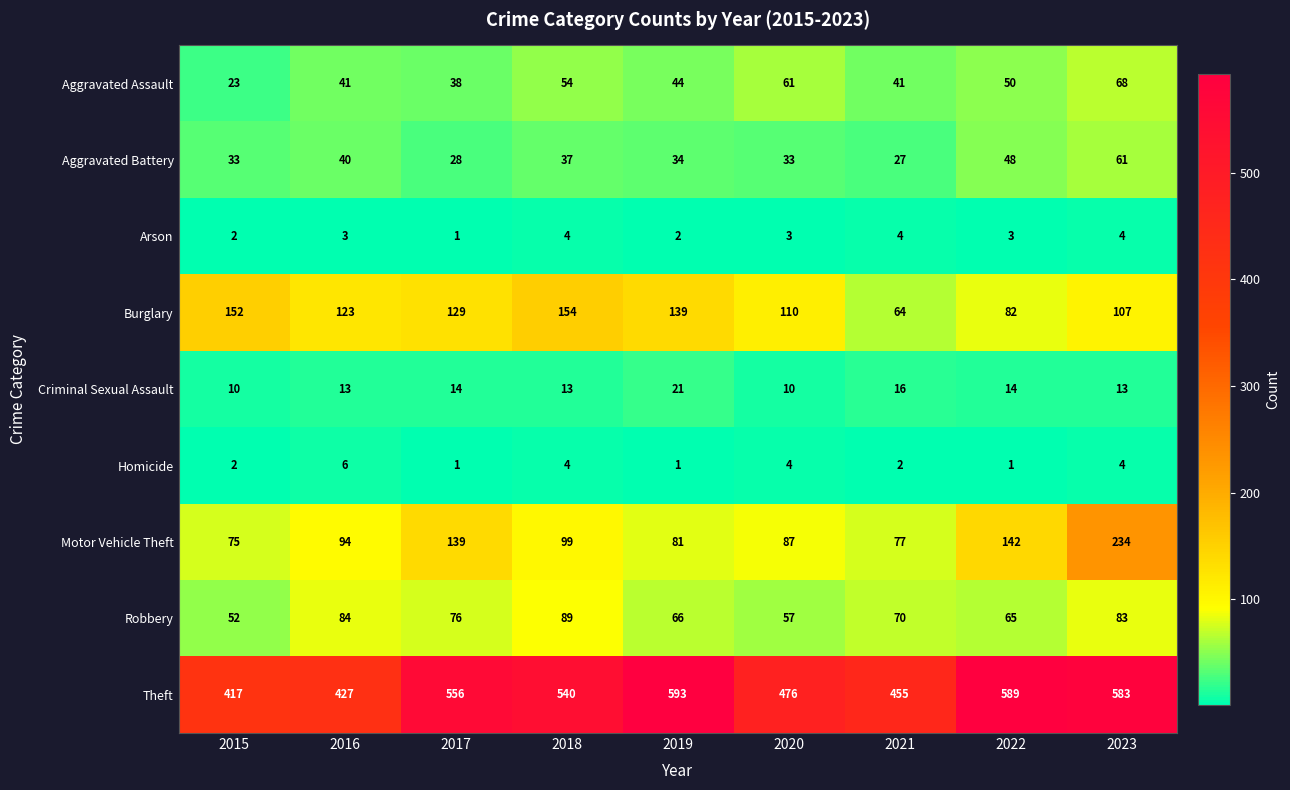

Which series has the largest total across all categories?

Theft